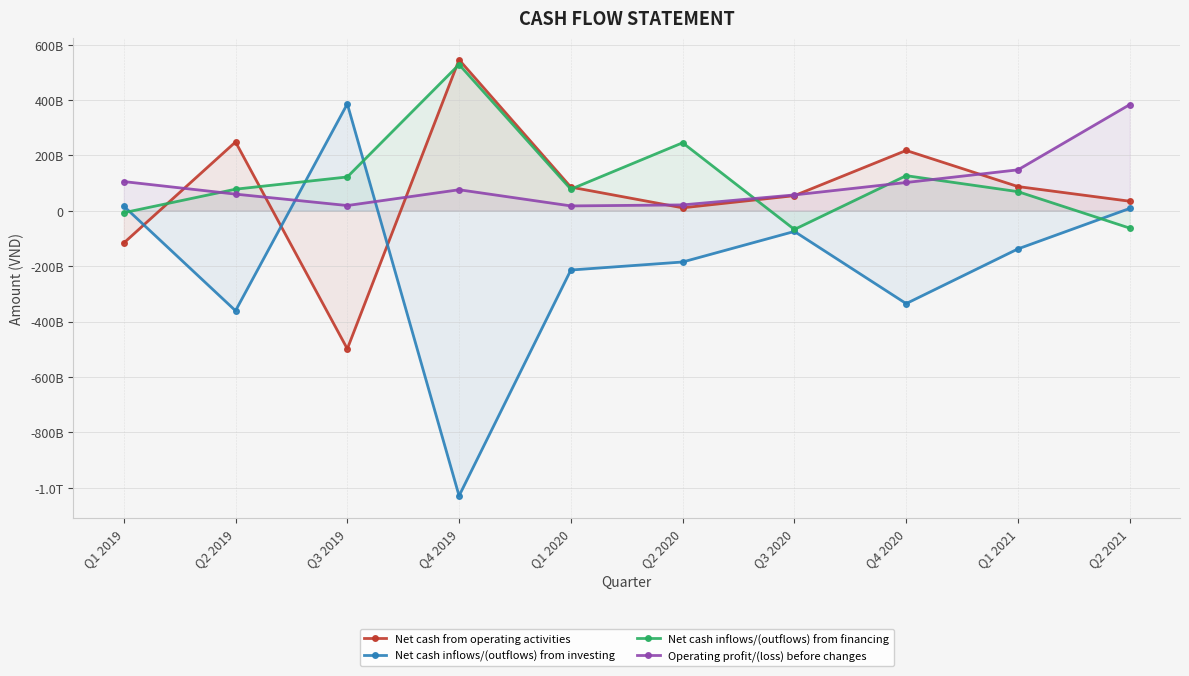

List the series in order of their peak value, lowest first.

Operating profit/(loss) before changes, Net cash inflows/(outflows) from investing, Net cash inflows/(outflows) from financing, Net cash from operating activities